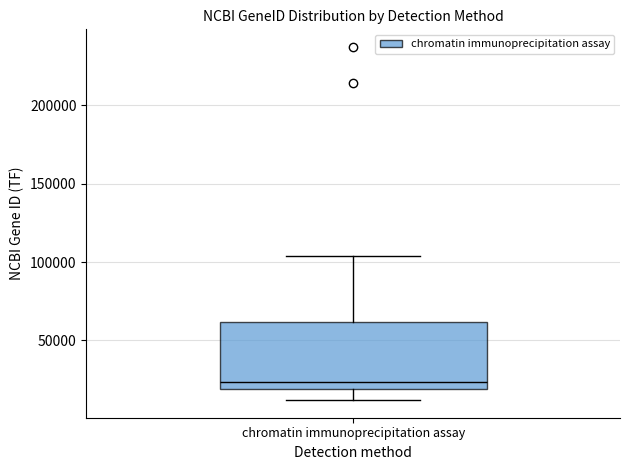

Where does the upper whisker of the box for chromatin immunoprecipitation assay end on the y-axis? The values are not printed on the chart, so give them approximately, as read against the axis.

105000